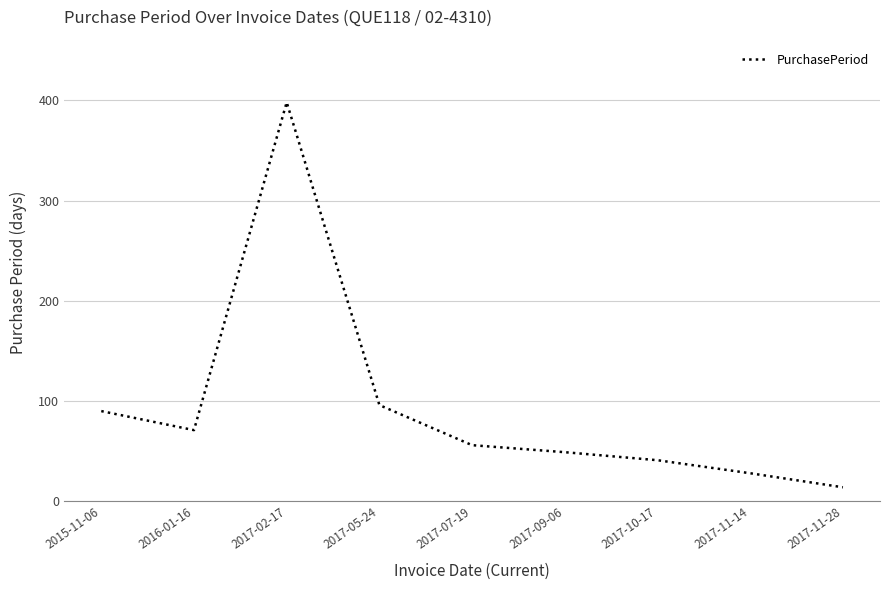

What value does the data have at 2017-07-19, to the nearest 50?

50